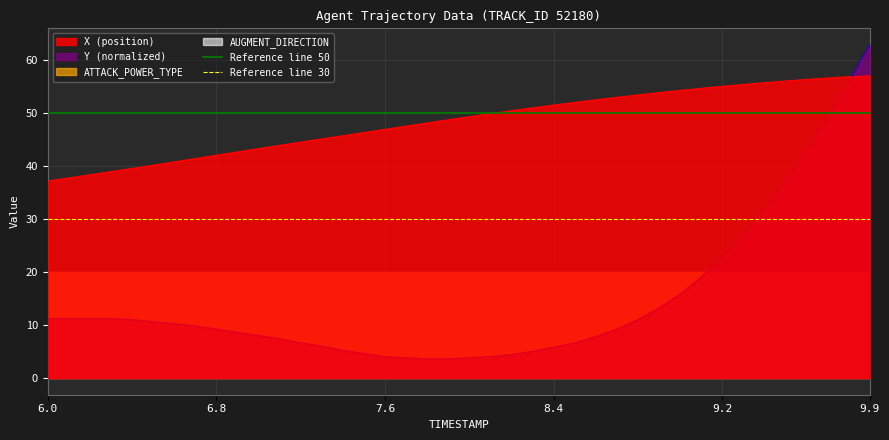

Is it true that Y (normalized) equals 42.2 at 9.9?

False